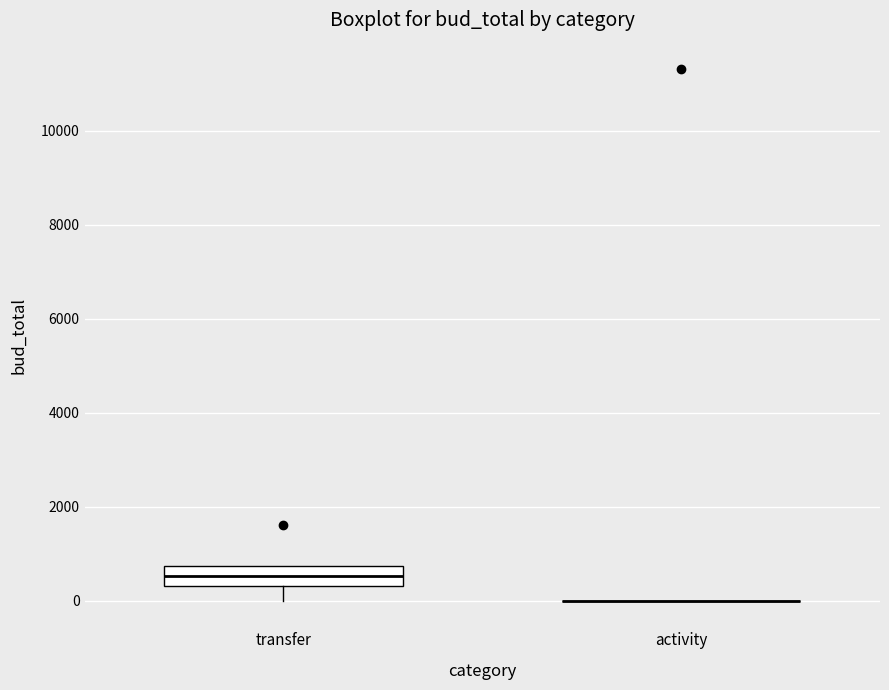

Reading left to right, transcribe this box plot: for each box, give where its median line is, the range the box spans, and where its two whiskers end, as read against the y-axis. The values are not printed on the chart, so give them approximately, as read against the axis.

transfer: median 600, box 400 to 800, whiskers 0 to 800
activity: box collapsed to a line at 0, whiskers 0 to 0